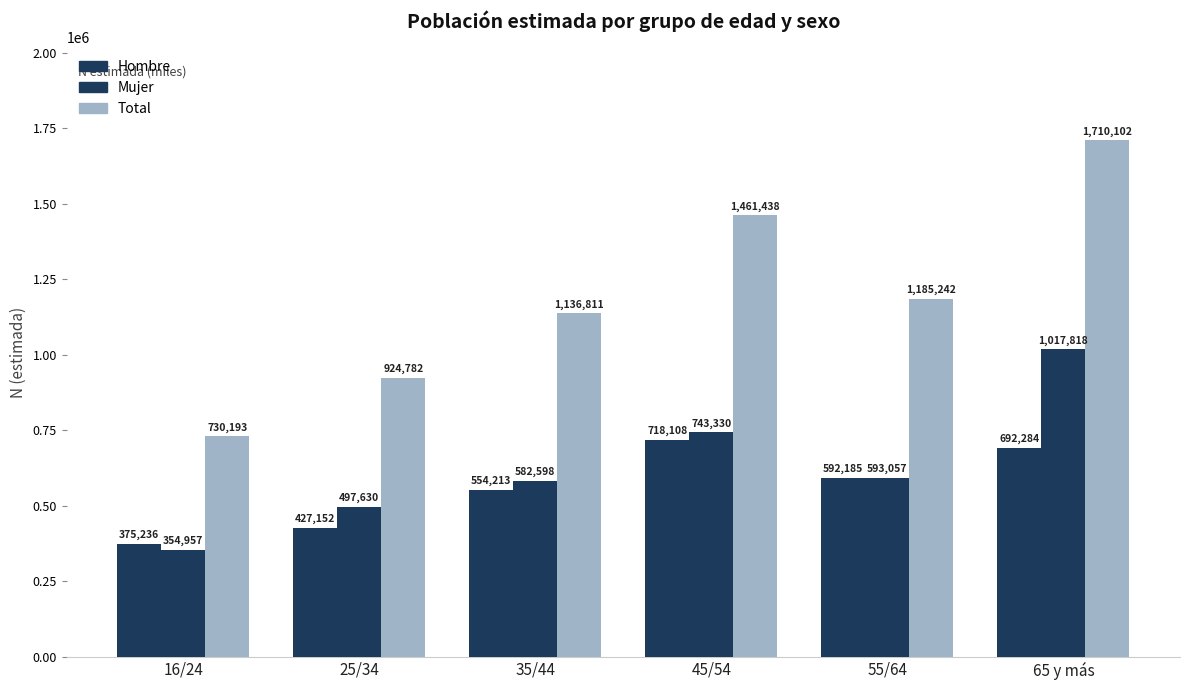

Read the Total value at 65 y más, to the nearest 50.

1710100